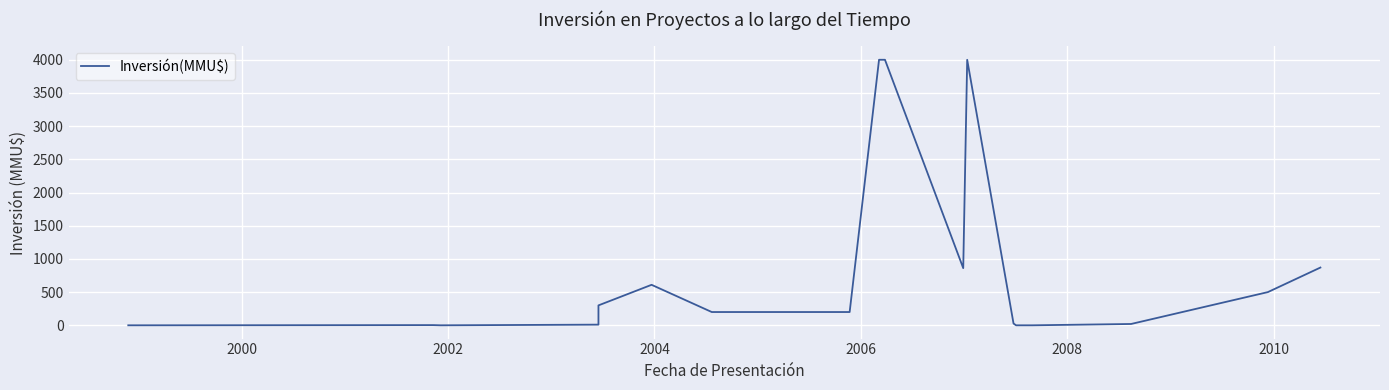

What is the label of the 14th point from the right?

2006